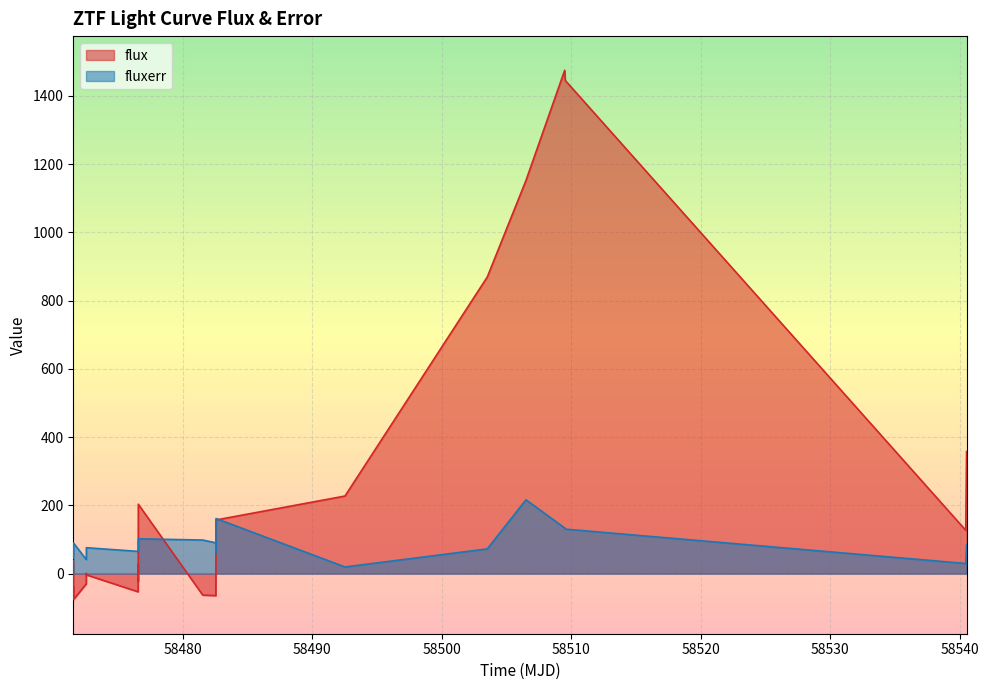

Read the fluxerr value at 58472.55819439981.

41.2